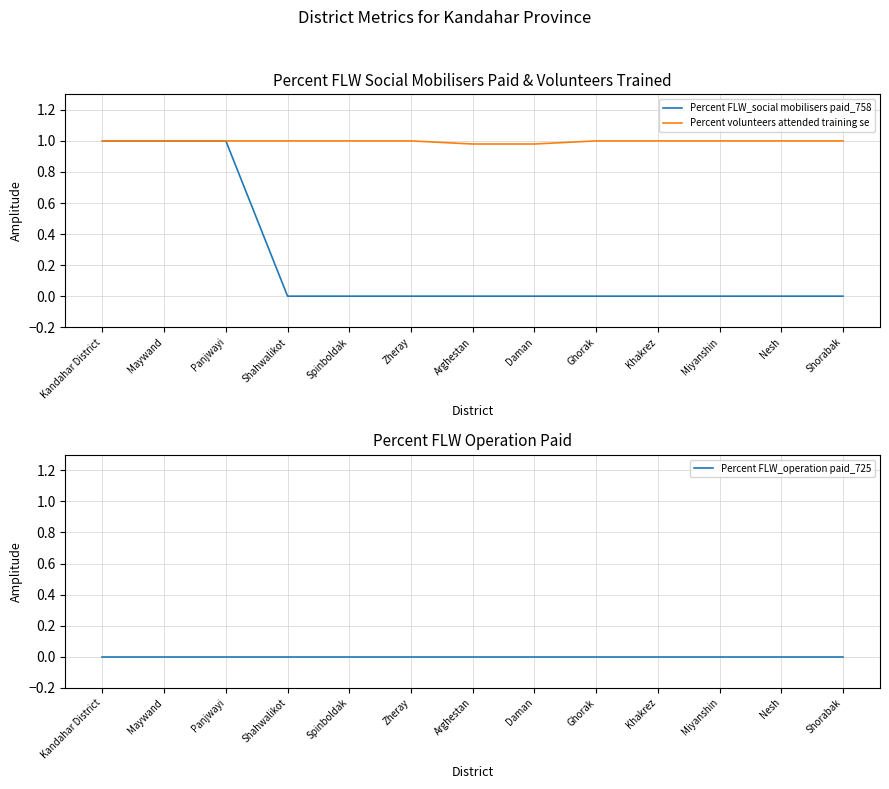

What is the total value across all series at Miyanshin?

1.0